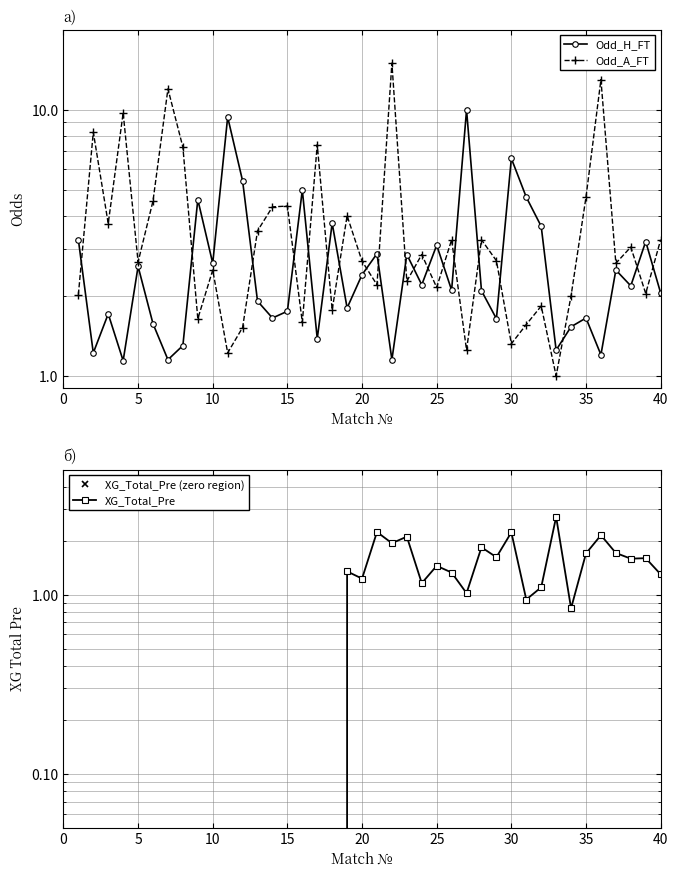

What is the lowest value of the Odd_A_FT series?

1.0